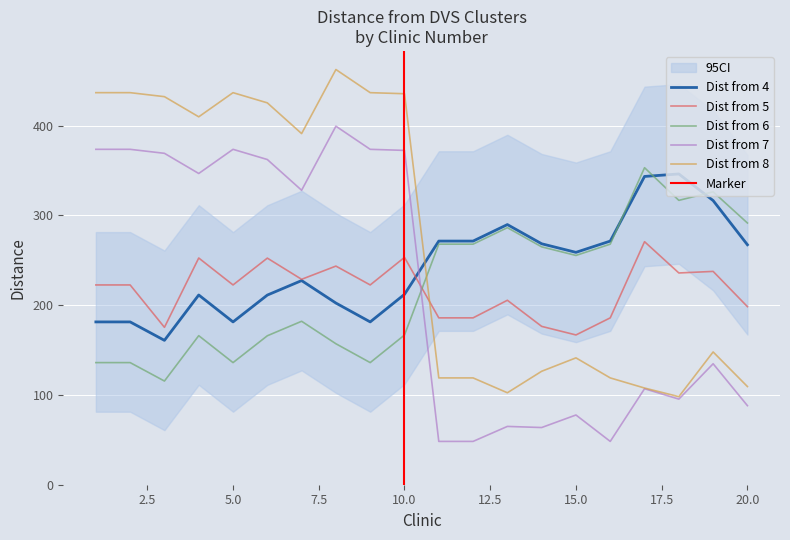

Rank the categories by Dist from 4 value from highest to lowest.

18, 17, 19, 13, 11, 12, 16, 14, 20, 15, 7, 10, 4, 6, 8, 1, 2, 5, 9, 3